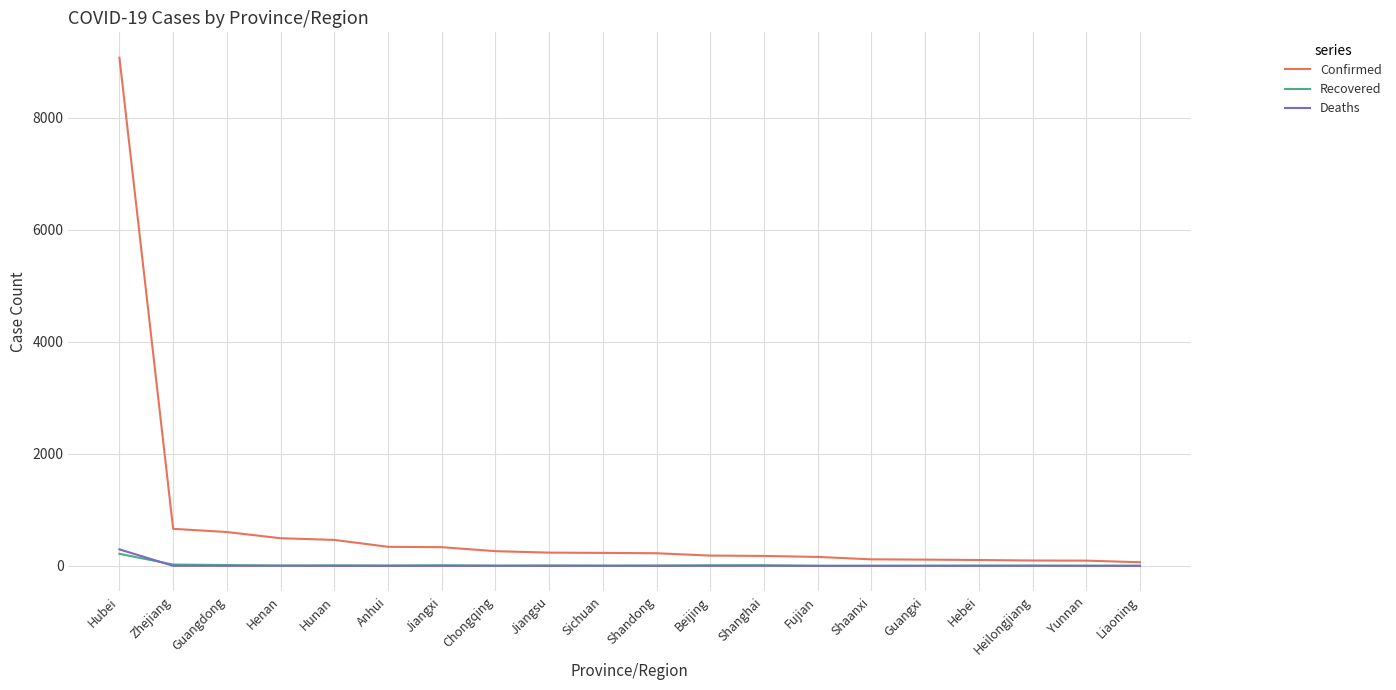

Which series has the largest total across all categories?

Confirmed